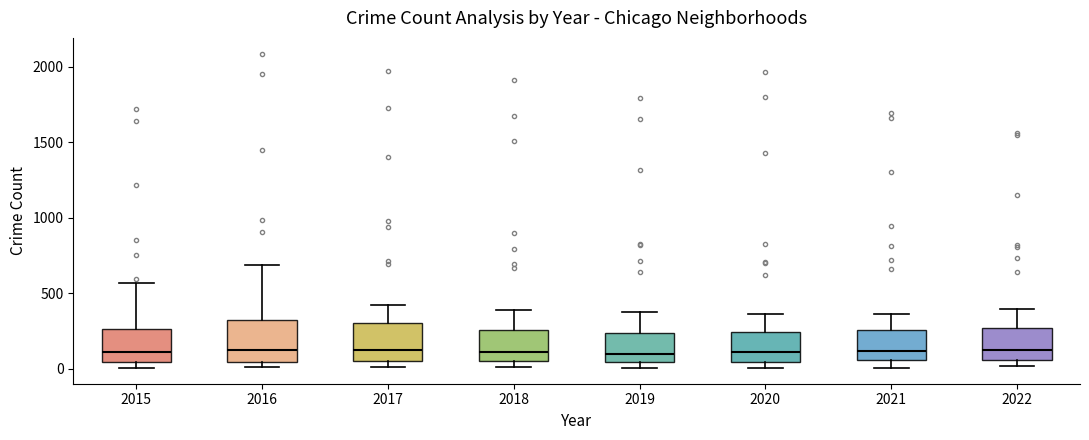

Reading left to right, transcribe this box plot: for each box, give where its median line is, the range the box spans, and where its two whiskers end, as read against the y-axis. The values are not printed on the chart, so give them approximately, as read against the axis.

2015: median 100, box 50 to 250, whiskers 0 to 550
2016: median 150, box 50 to 300, whiskers 0 to 700
2017: median 100, box 50 to 300, whiskers 0 to 400
2018: median 100, box 50 to 250, whiskers 0 to 400
2019: median 100, box 50 to 250, whiskers 0 to 400
2020: median 100, box 50 to 250, whiskers 0 to 350
2021: median 100, box 50 to 250, whiskers 0 to 350
2022: median 150, box 50 to 250, whiskers 0 to 400